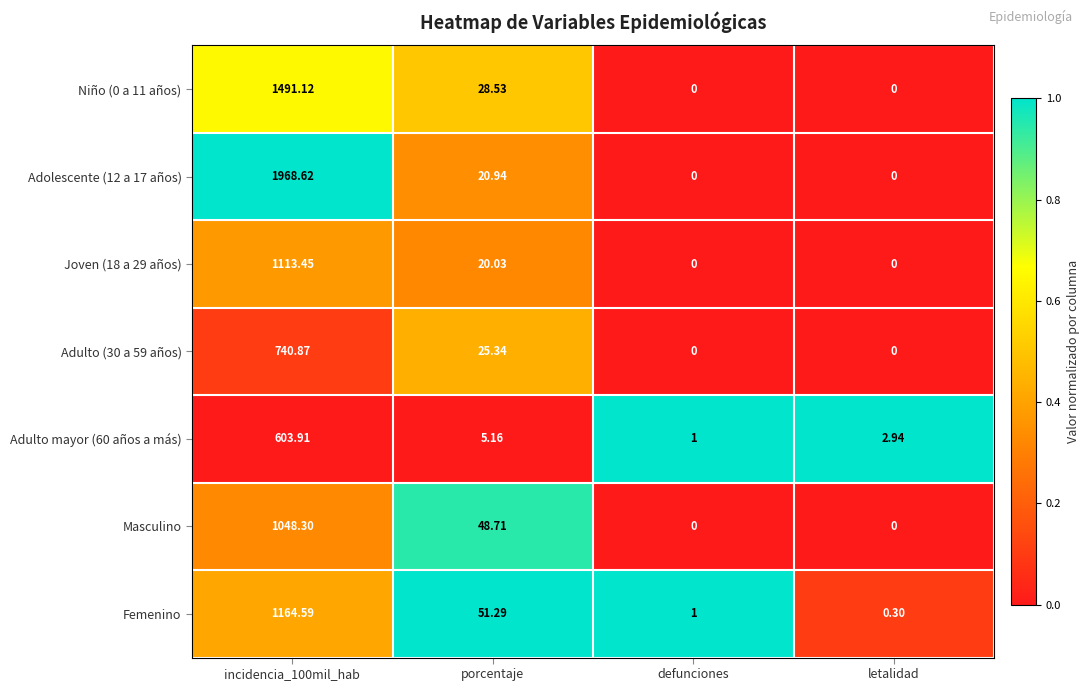

Is the value of Adulto (30 a 59 años) at porcentaje greater than the value of Masculino at incidencia_100mil_hab?

No